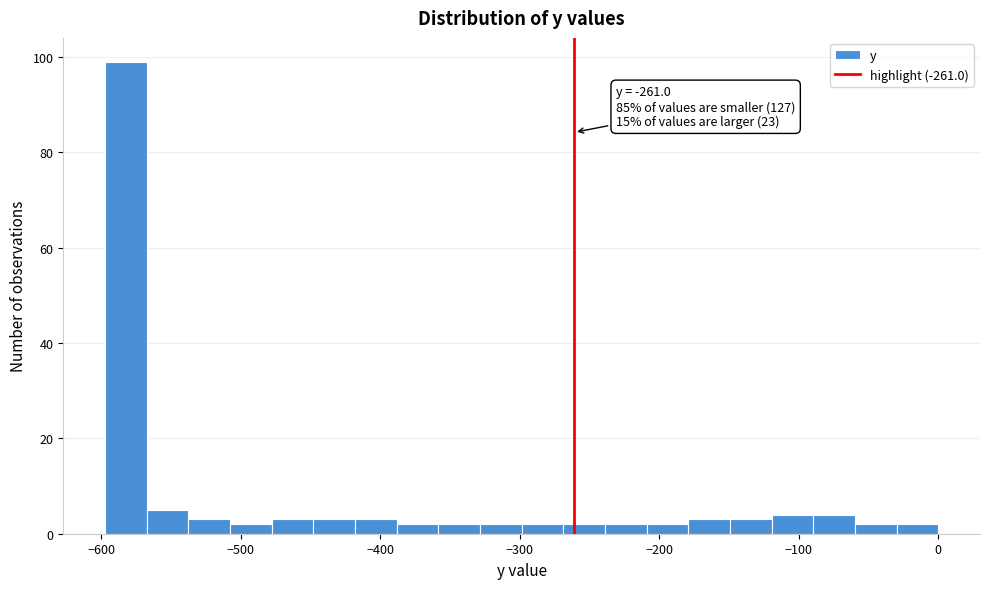

Around what value on the x-axis is the tallest bar? Give the approximate position of its centre, as read against the axis.

-580